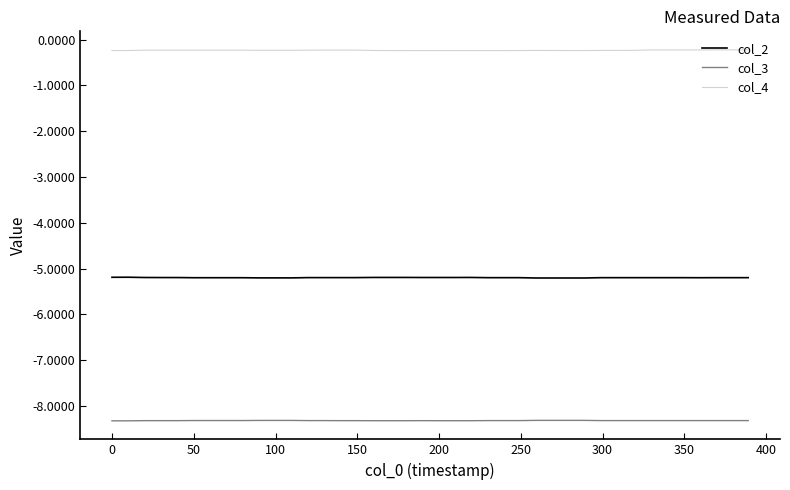

True or false: col_3 and col_4 intersect in this chart.

False